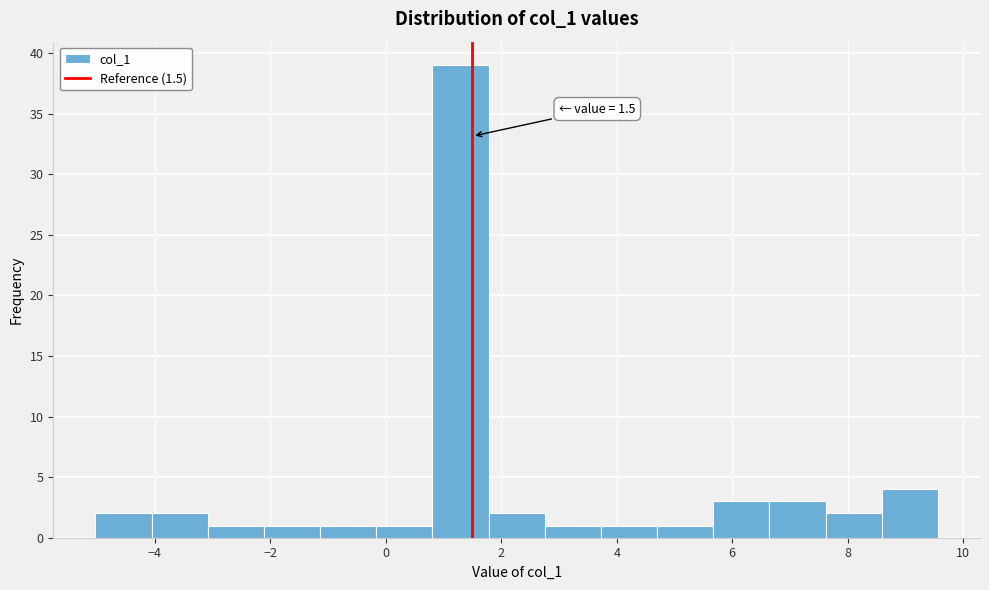

Which range on the x-axis has the tallest bar?

0.8 to 1.8